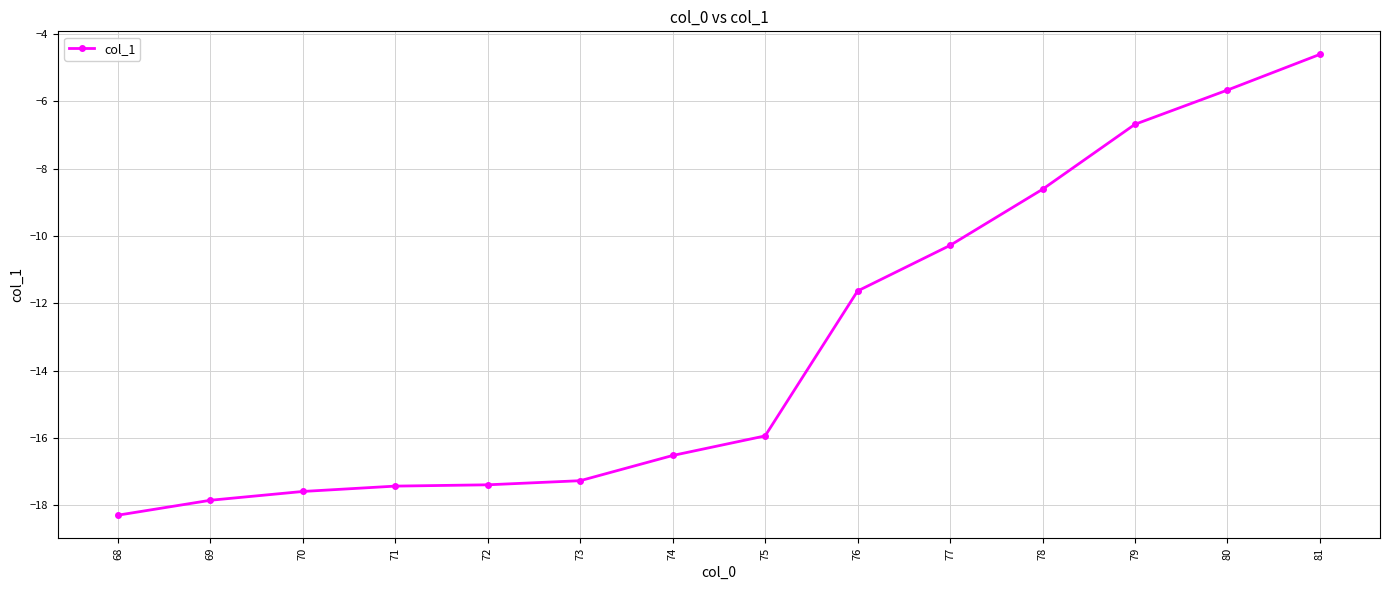

Which has a higher value, 69 or 77?

77